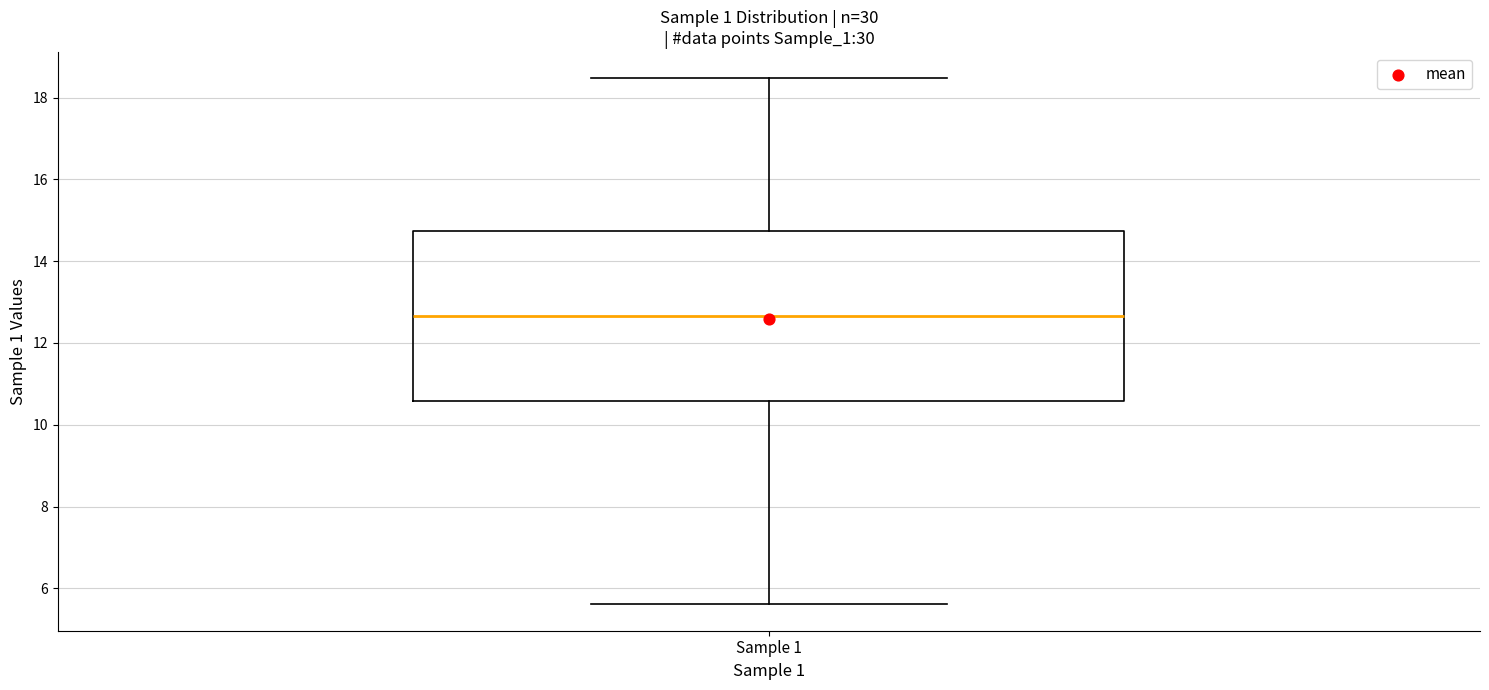

Read this box plot against the y-axis: the position of the median line, the range covered by the box, and the ends of both whiskers. The values are not printed on the chart, so give them approximately, as read against the axis.

median 12.6, box 10.6 to 14.8, whiskers 5.6 to 18.4